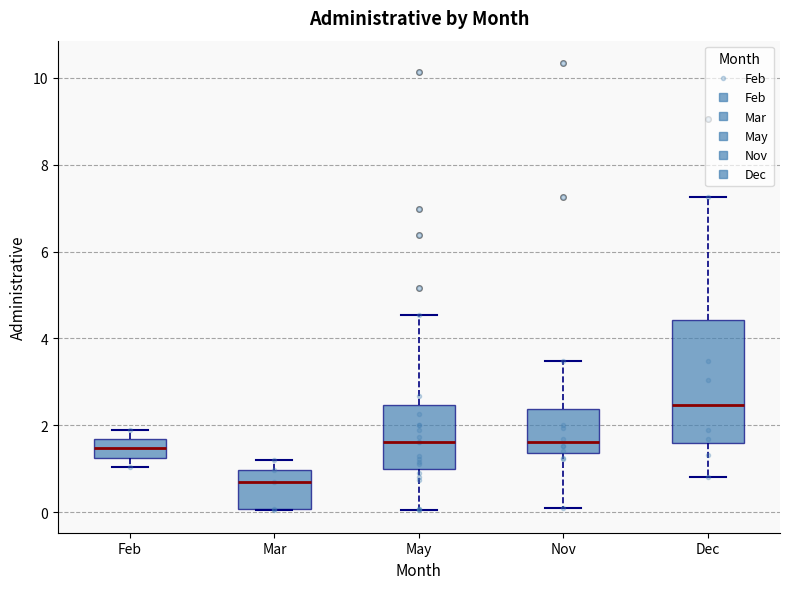

Where does the median line of the box for Dec sit on the y-axis? The values are not printed on the chart, so give them approximately, as read against the axis.

2.4